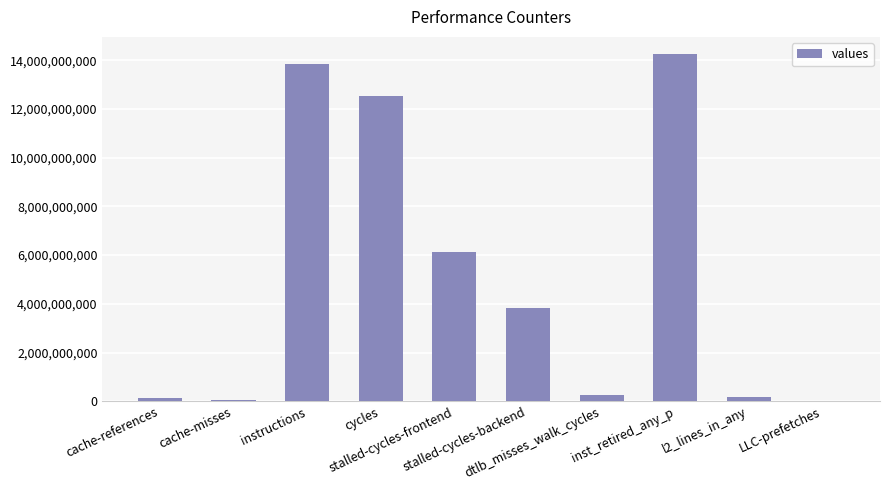

What is the change in value from cache-references to inst_retired_any_p?

+14117263227